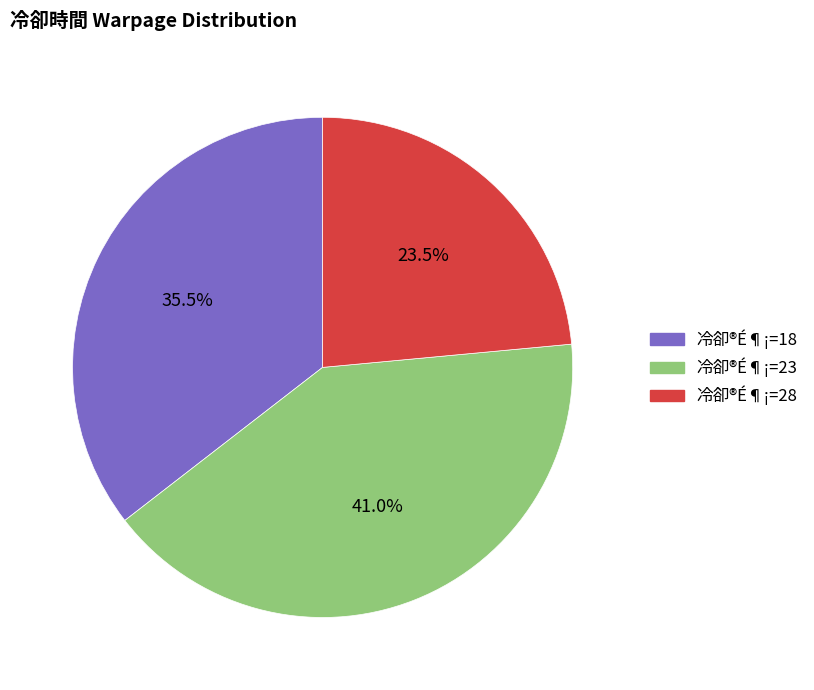

Is there any slice that represents more than half of the pie?

No